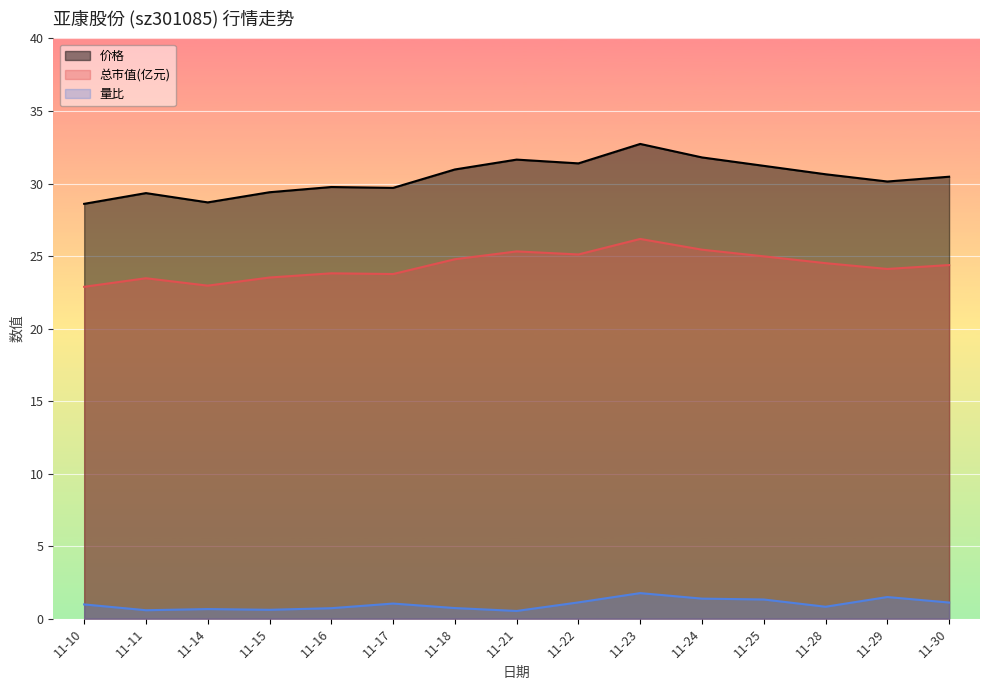

How many values in the 总市值(亿元) series are below 24?

6